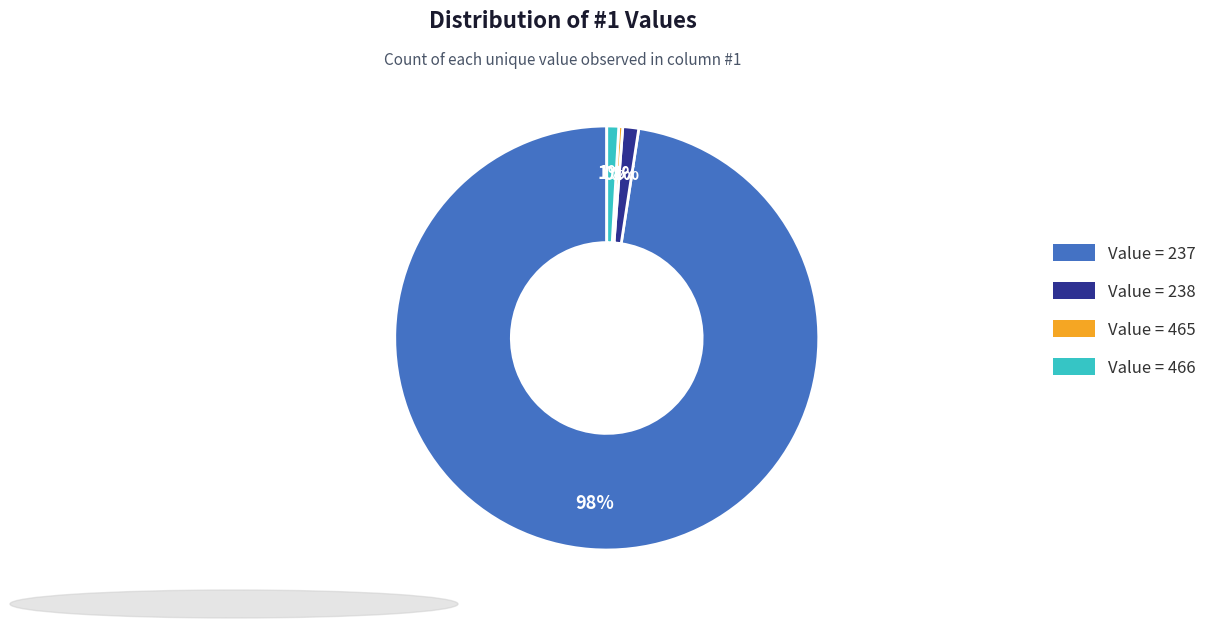

Does any single category account for the majority?

Yes